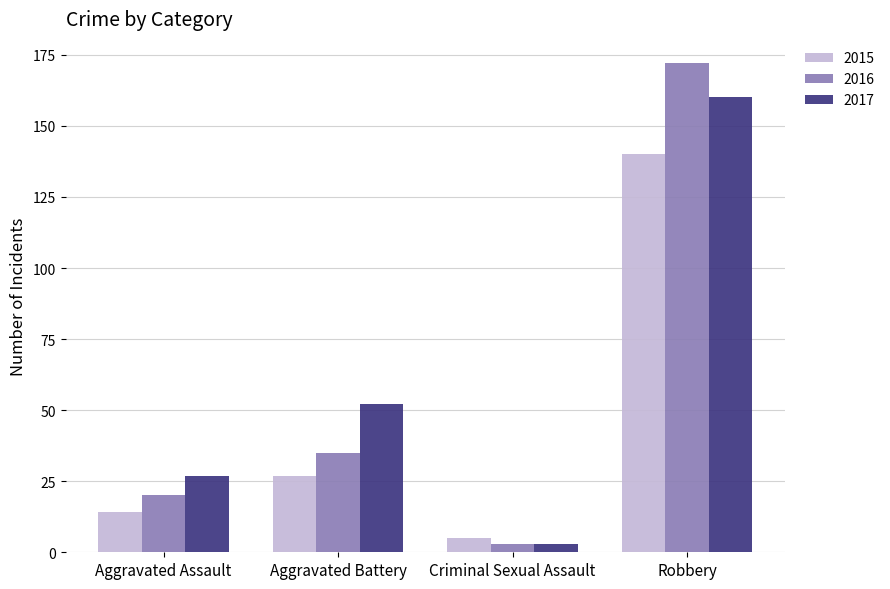

What position from the left is Criminal Sexual Assault?

3